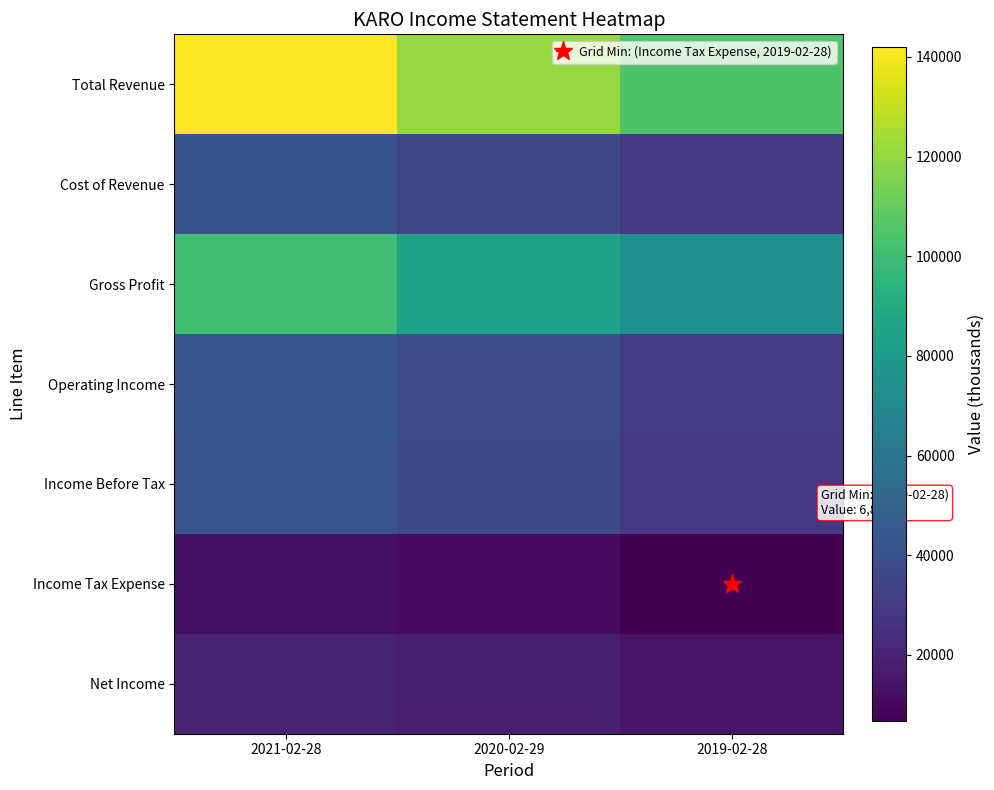

At which category is the sum across all series the highest?

2021-02-28